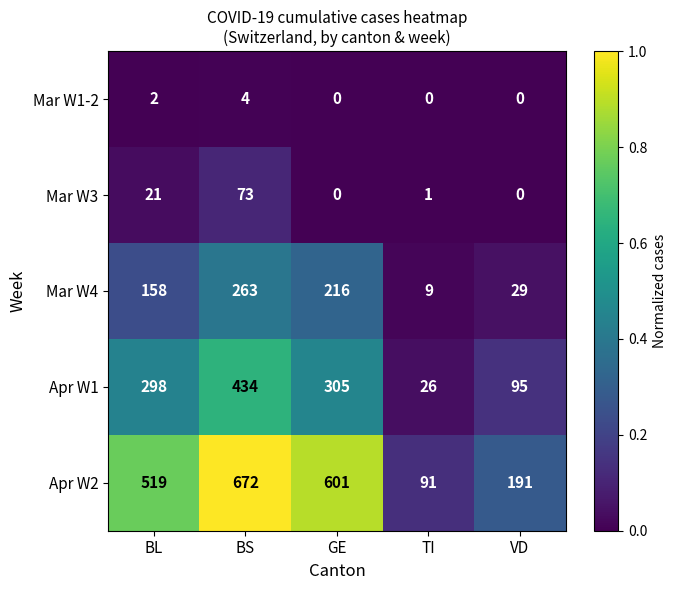

Rank the series at BS from highest to lowest value.

Apr W2, Apr W1, Mar W4, Mar W3, Mar W1-2